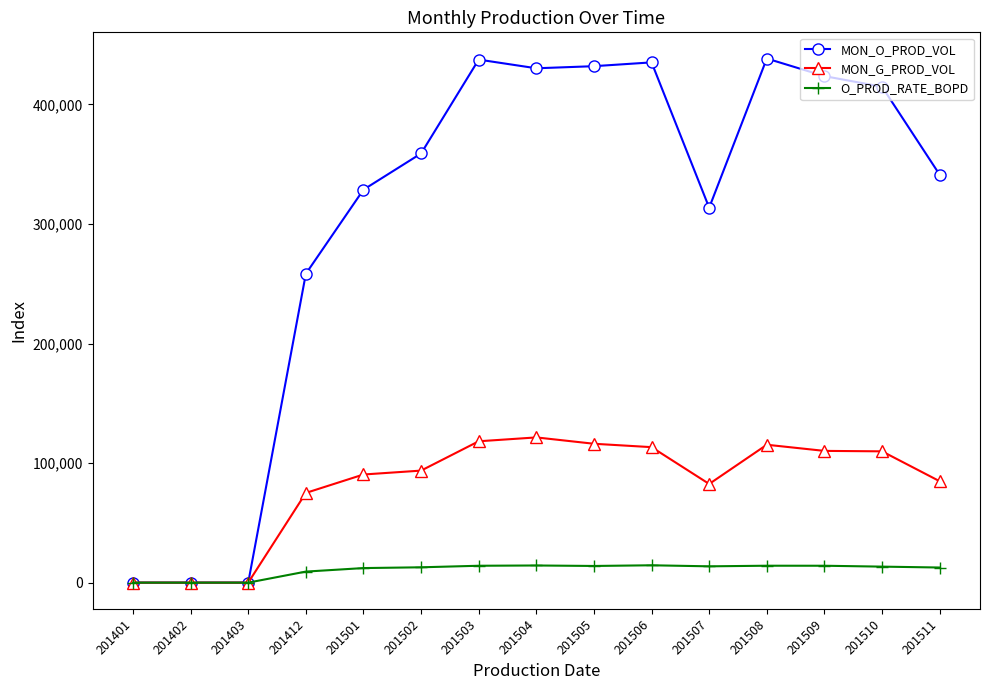

What is the value of the MON_G_PROD_VOL point at the 5th from the left?

90446.0